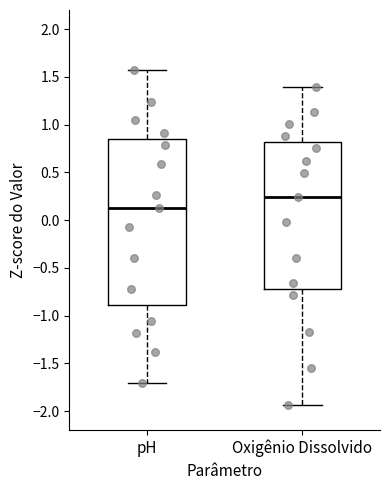

Reading left to right, transcribe this box plot: for each box, give where its median line is, the range the box spans, and where its two whiskers end, as read against the y-axis. The values are not printed on the chart, so give them approximately, as read against the axis.

pH: median 0.15, box -0.90 to 0.85, whiskers -1.70 to 1.55
Oxigênio Dissolvido: median 0.25, box -0.70 to 0.80, whiskers -1.95 to 1.40